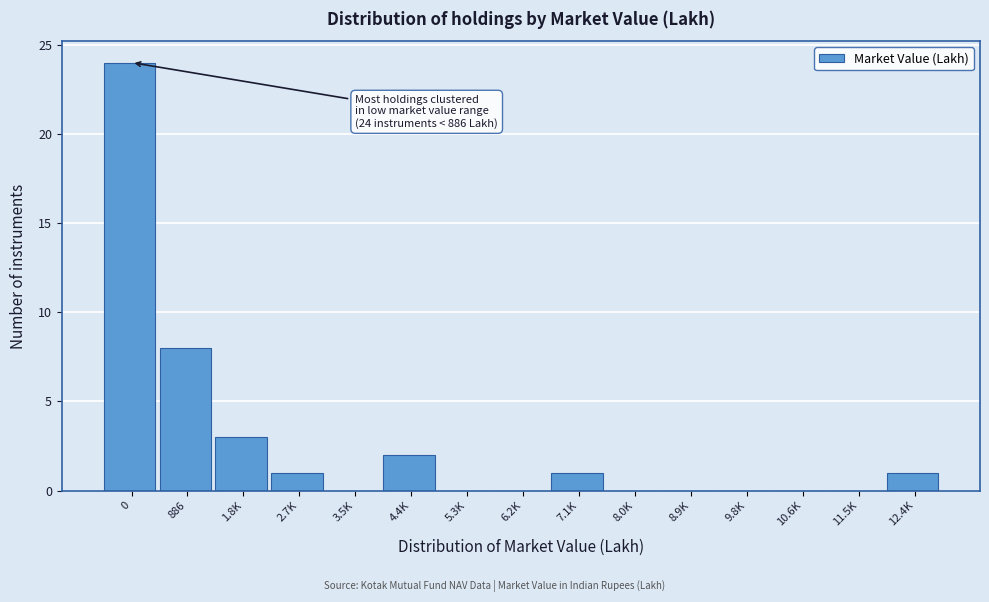

Reading left to right, list all the values displayed in this chart.

0=24	886=8	1.8K=3	2.7K=1	3.5K=0	4.4K=2	5.3K=0	6.2K=0	7.1K=1	8.0K=0	8.9K=0	9.8K=0	10.6K=0	11.5K=0	12.4K=1